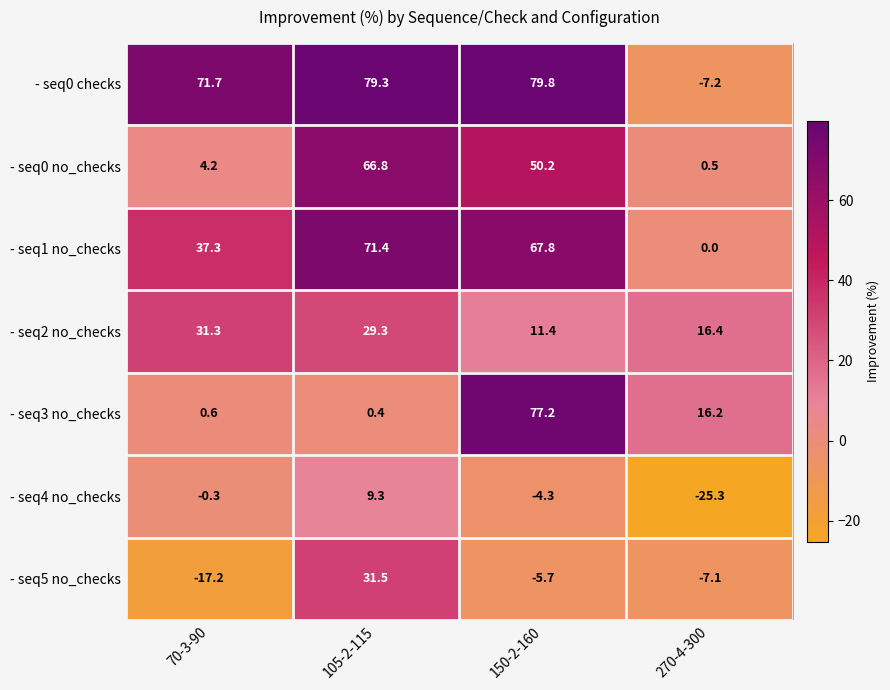

What is the total value across all series at 150-2-160?

276.4